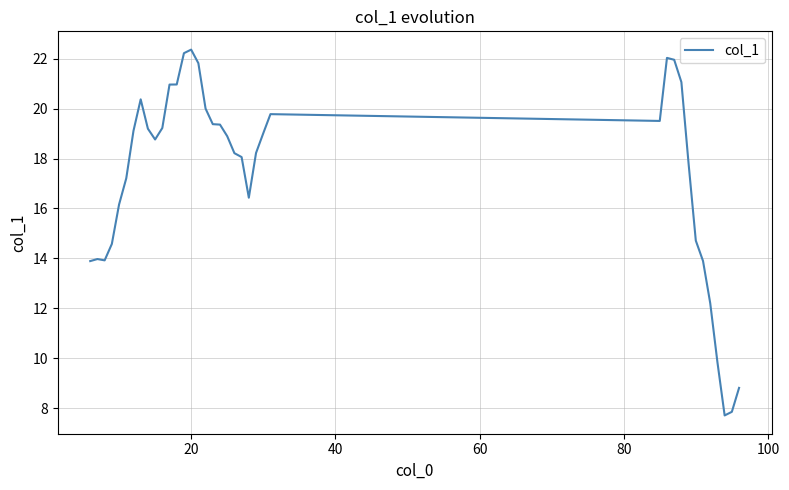

Does the chart have visible grid lines?

Yes